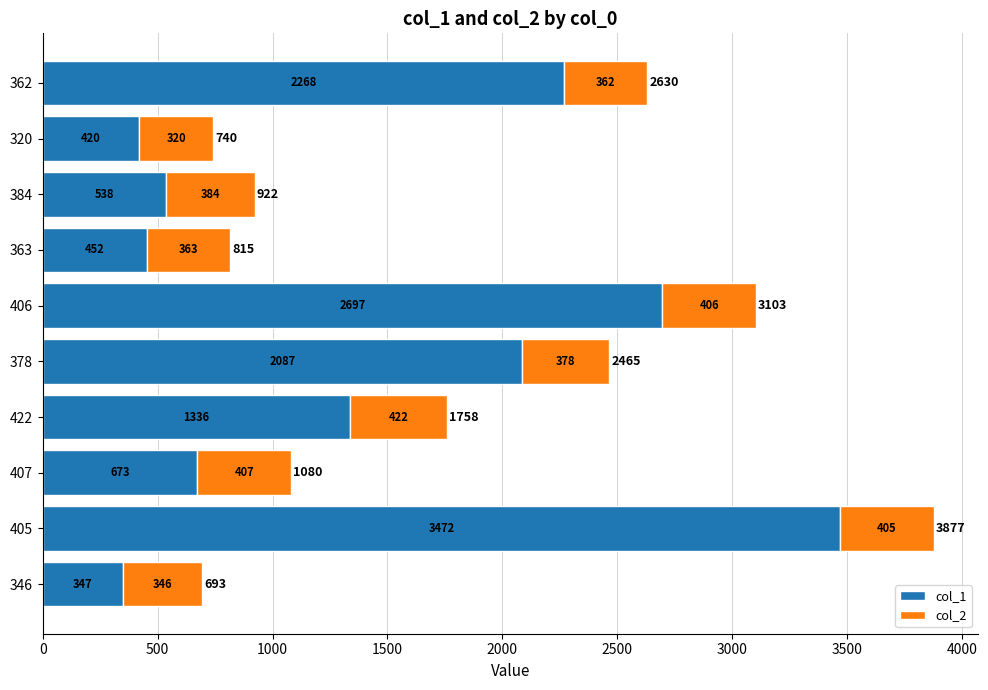

At which category is the sum across all series the highest?

405